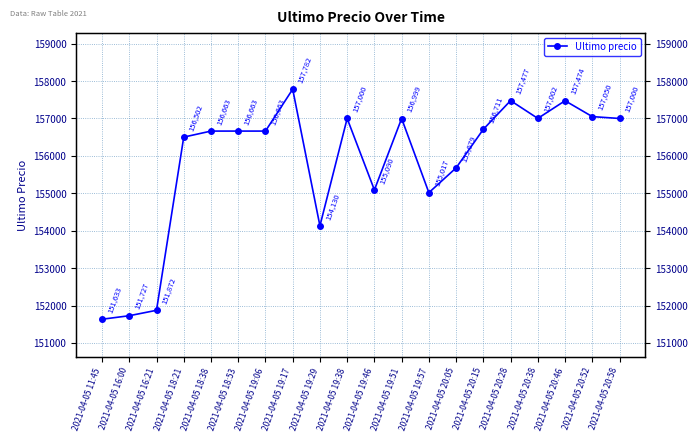

Rank the categories by value from lowest to highest.

2021-04-05 11:45, 2021-04-05 16:00, 2021-04-05 16:21, 2021-04-05 19:29, 2021-04-05 19:57, 2021-04-05 19:46, 2021-04-05 20:05, 2021-04-05 18:21, 2021-04-05 18:38, 2021-04-05 18:53, 2021-04-05 19:06, 2021-04-05 20:15, 2021-04-05 19:51, 2021-04-05 19:38, 2021-04-05 20:58, 2021-04-05 20:38, 2021-04-05 20:52, 2021-04-05 20:46, 2021-04-05 20:28, 2021-04-05 19:17